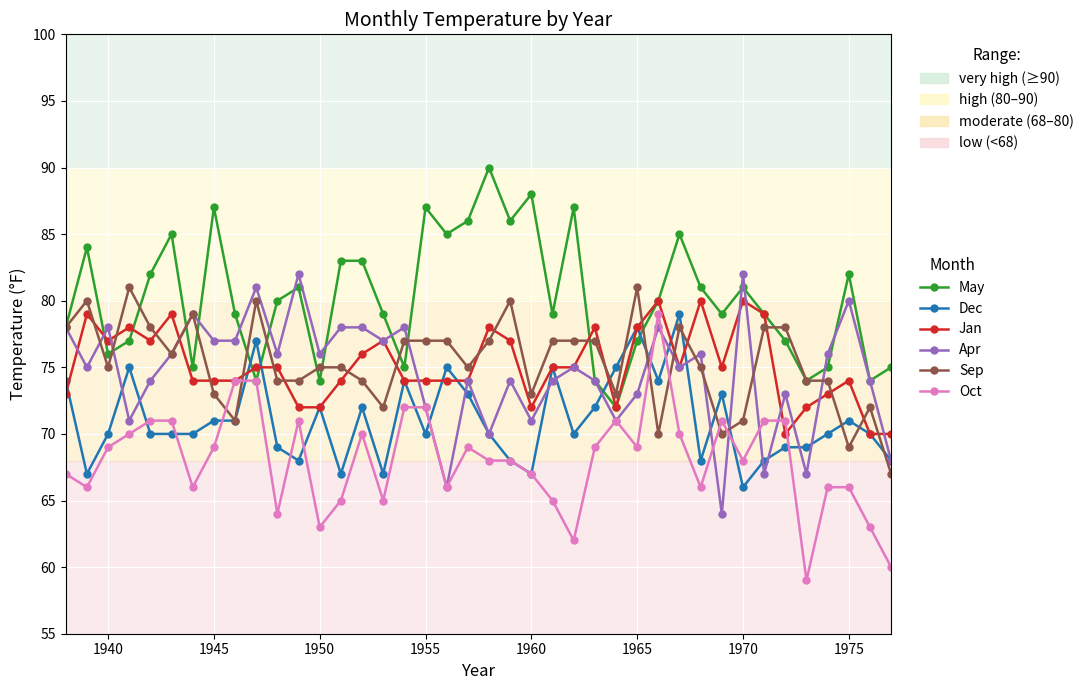

What is the maximum value shown in the chart?

90